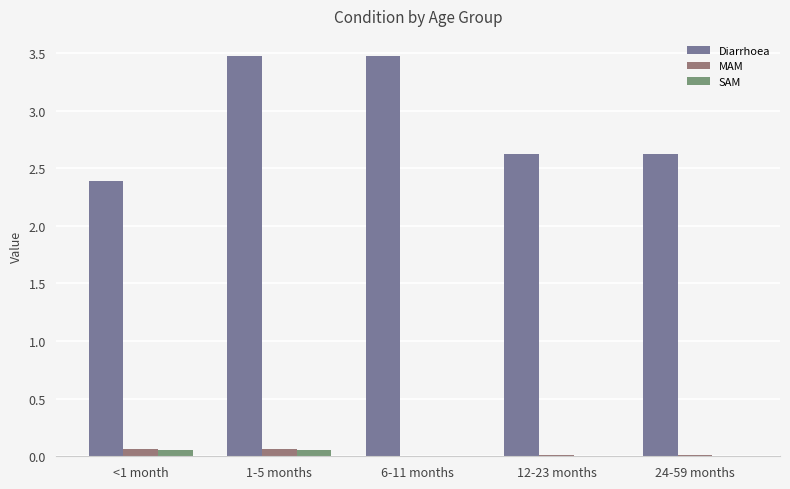

Which series changed the most between 1-5 months and 12-23 months?

Diarrhoea